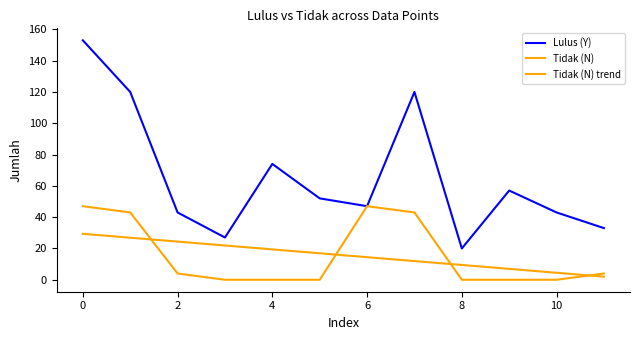

True or false: Lulus (Y) has more than 1 points higher than both neighbors.

True